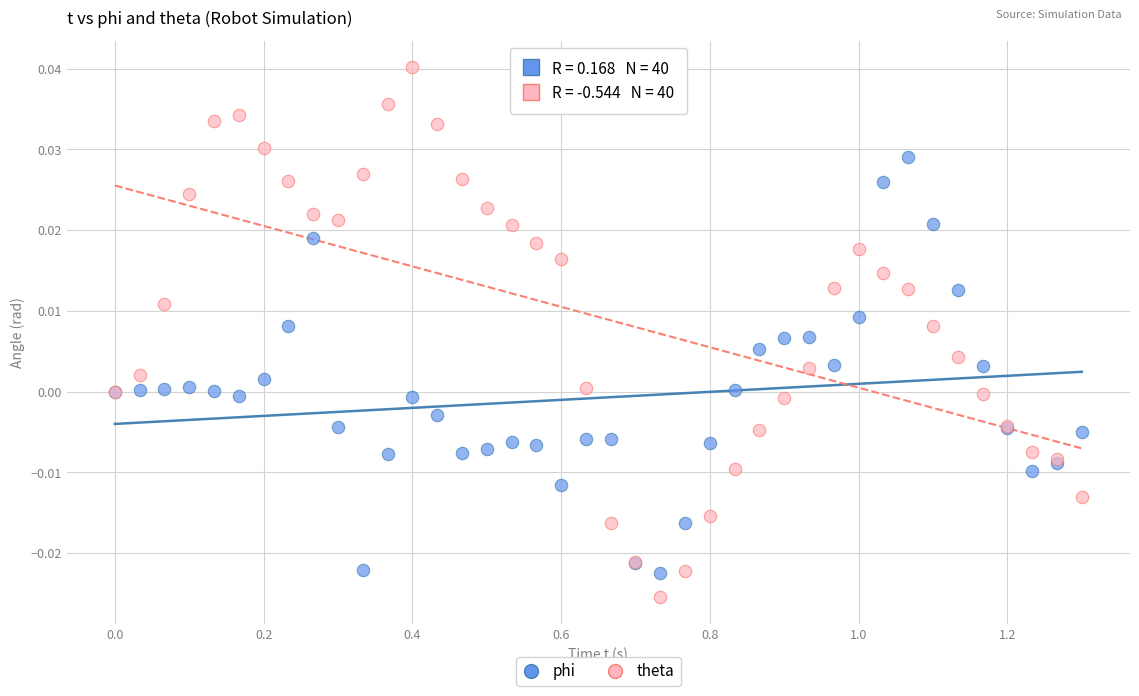

Which series contains the highest Y value?

theta